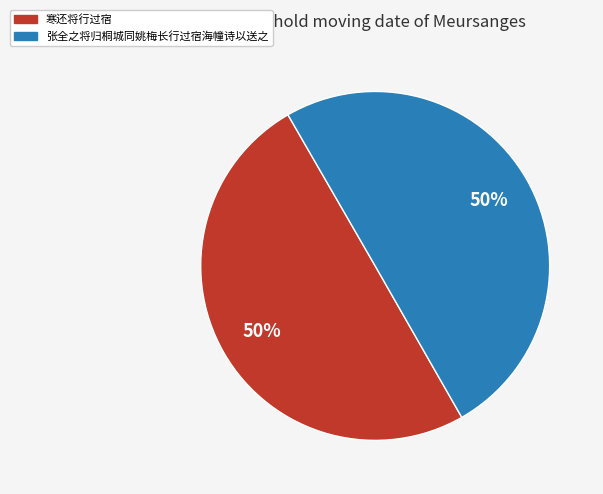

To the nearest percent, what is the average slice percentage?

50%